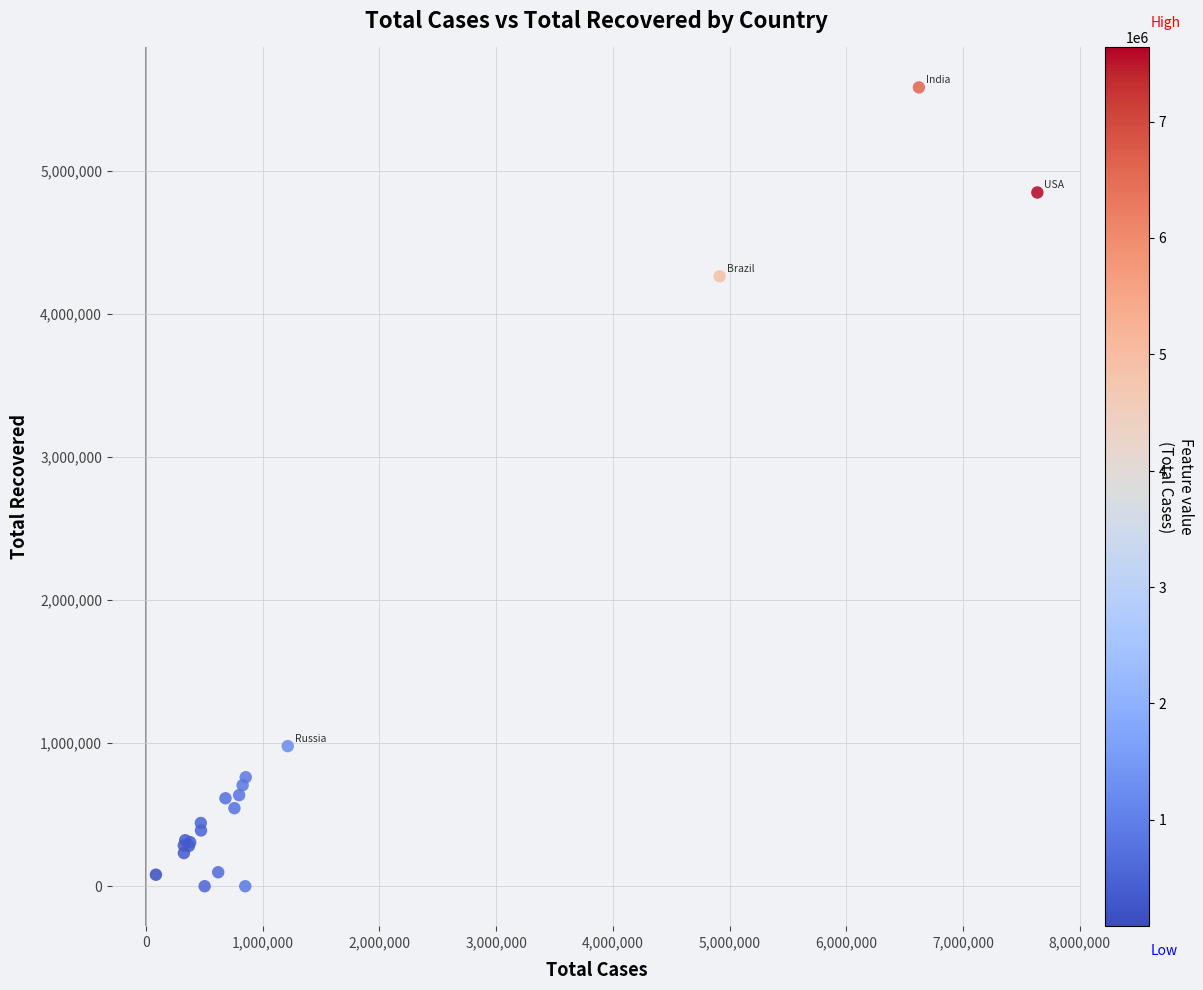

What Y value in the scatter plot is closest to 2791726?

4263208